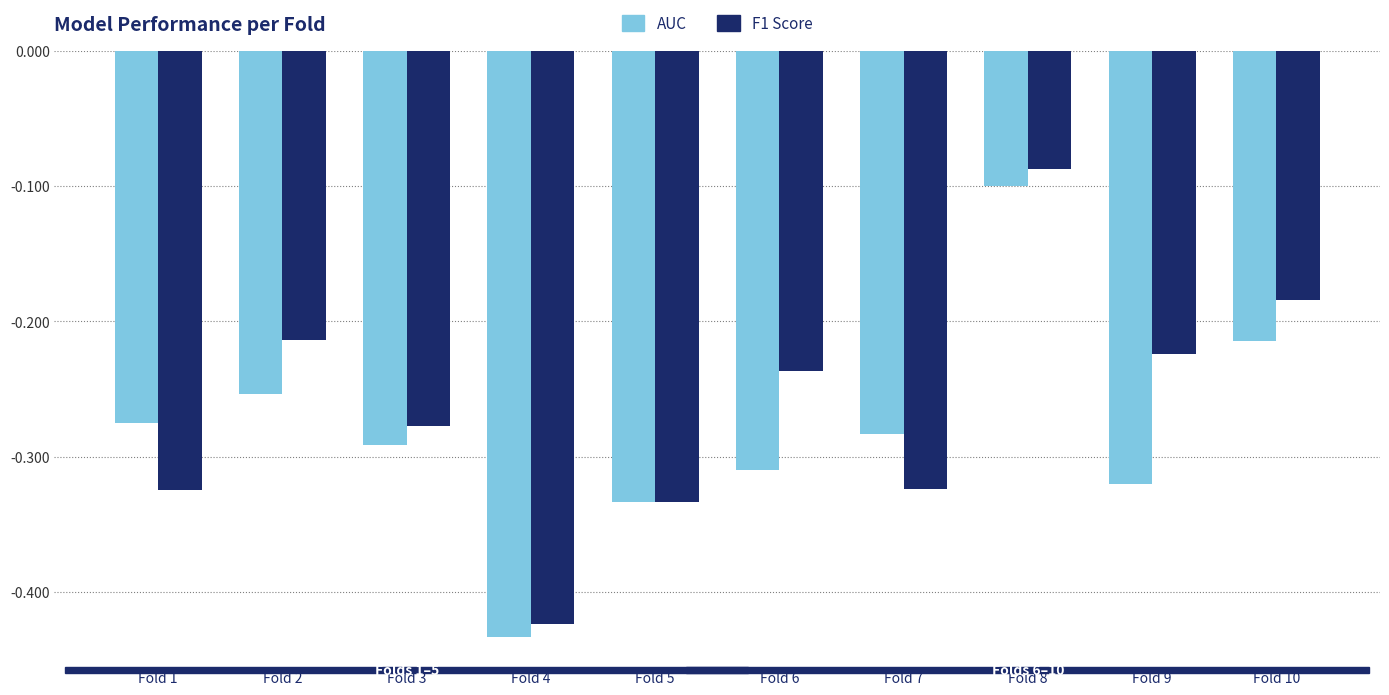

At which label is AUC closest to 0?

Fold 8